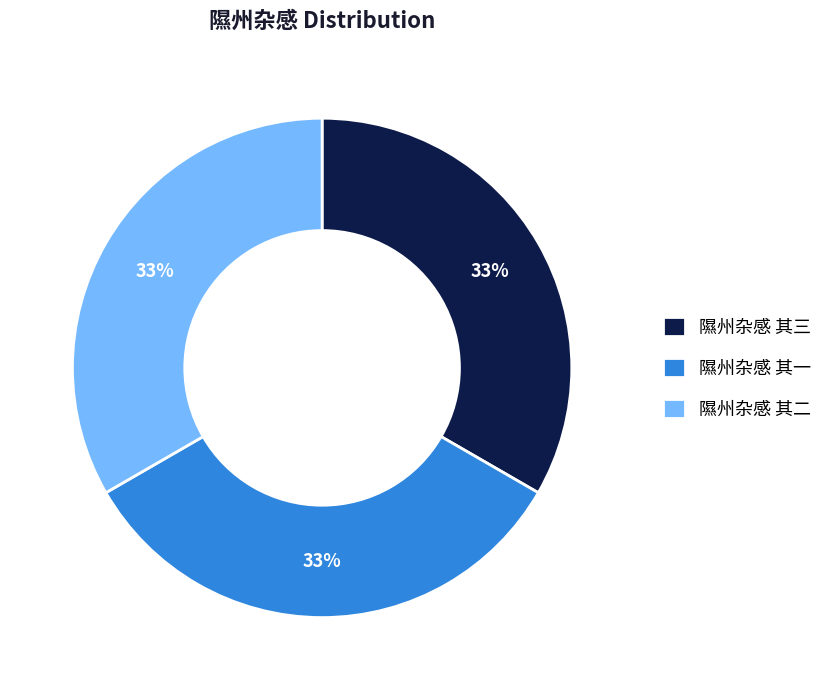

To the nearest percent, what is the combined percentage of 隰州杂感 其二 and 隰州杂感 其三?

67%